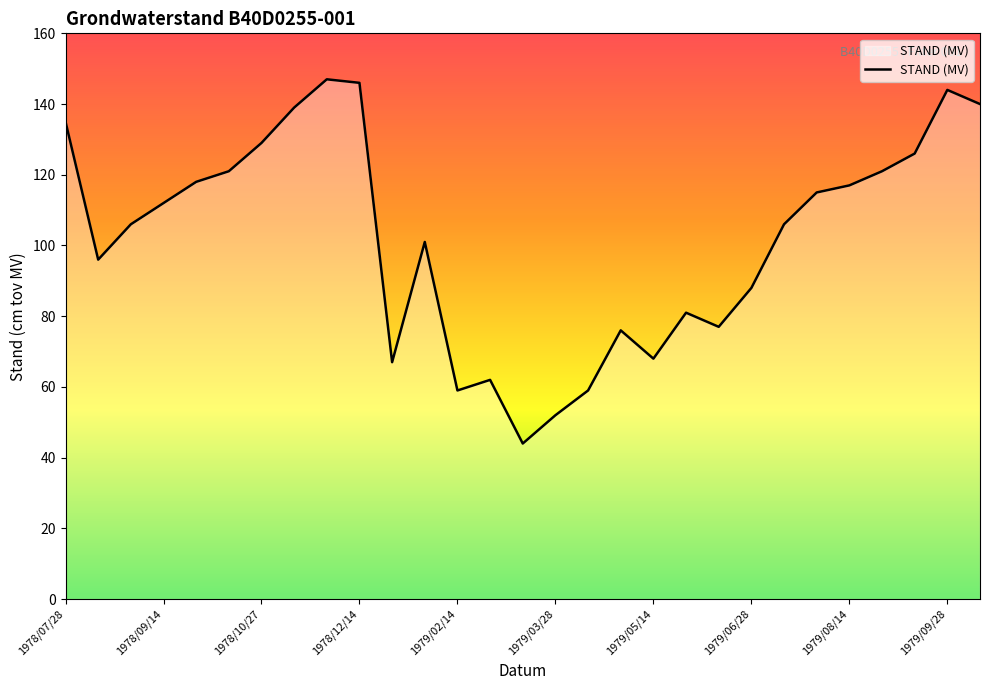

What is the maximum value shown in the chart?

147